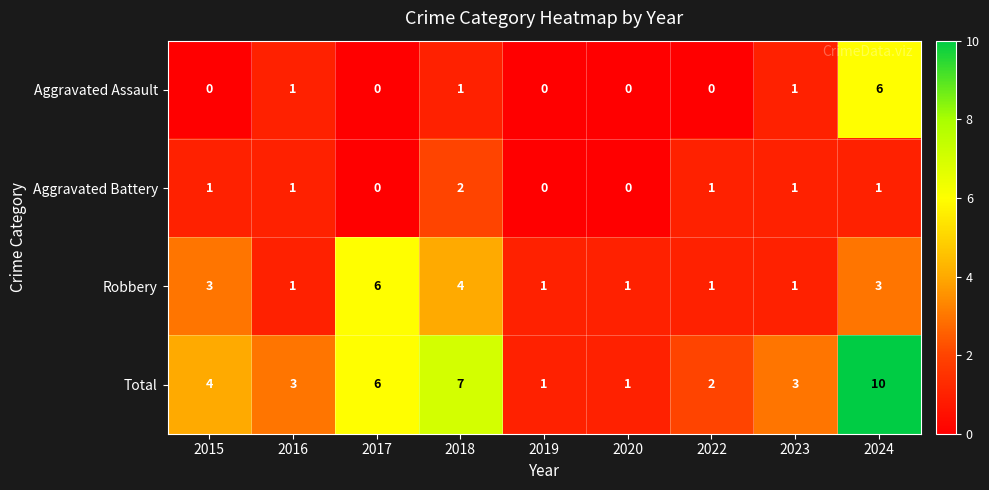

What is the sum of all Total values?

37